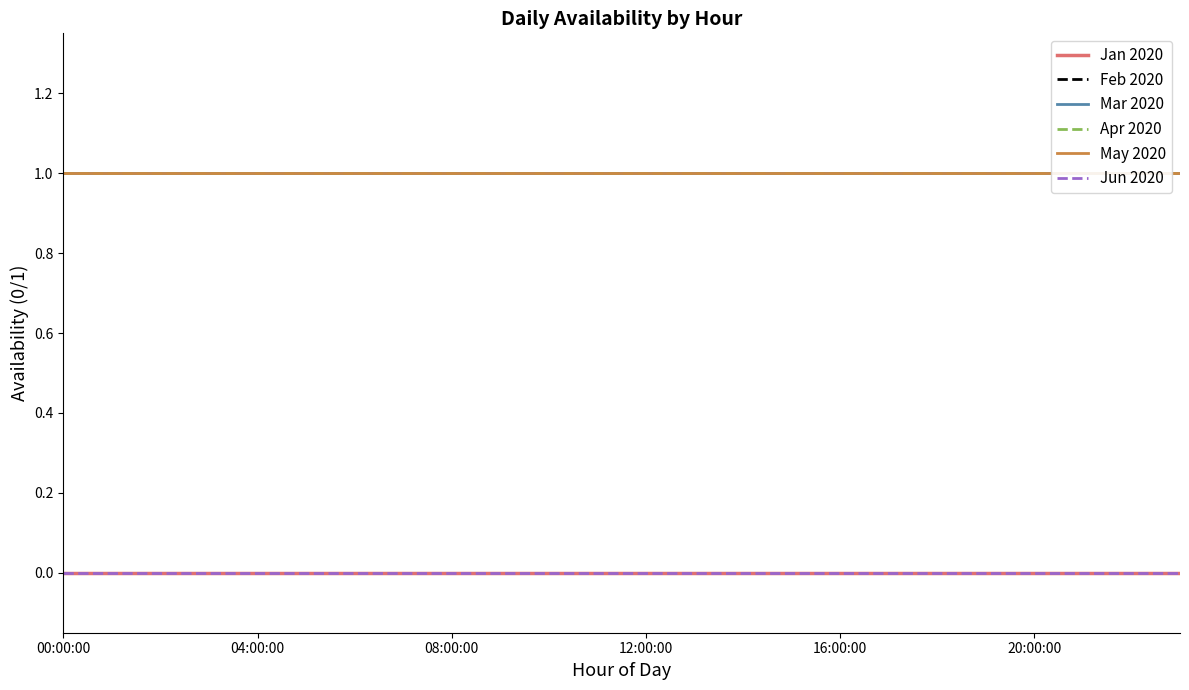

Reading left to right, transcribe all the data shown in this chart.

Jan 2020: 0	0	0	0	0	0	0	0	0	0	0	0	0	0	0	0	0	0	0	0	0	0	0	0
Feb 2020: 1	1	1	1	1	1	1	1	1	1	1	1	1	1	1	1	1	1	1	1	1	1	1	1
Mar 2020: 1	1	1	1	1	1	1	1	1	1	1	1	1	1	1	1	1	1	1	1	1	1	1	1
Apr 2020: 1	1	1	1	1	1	1	1	1	1	1	1	1	1	1	1	1	1	1	1	1	1	1	1
May 2020: 1	1	1	1	1	1	1	1	1	1	1	1	1	1	1	1	1	1	1	1	1	1	1	1
Jun 2020: 0	0	0	0	0	0	0	0	0	0	0	0	0	0	0	0	0	0	0	0	0	0	0	0